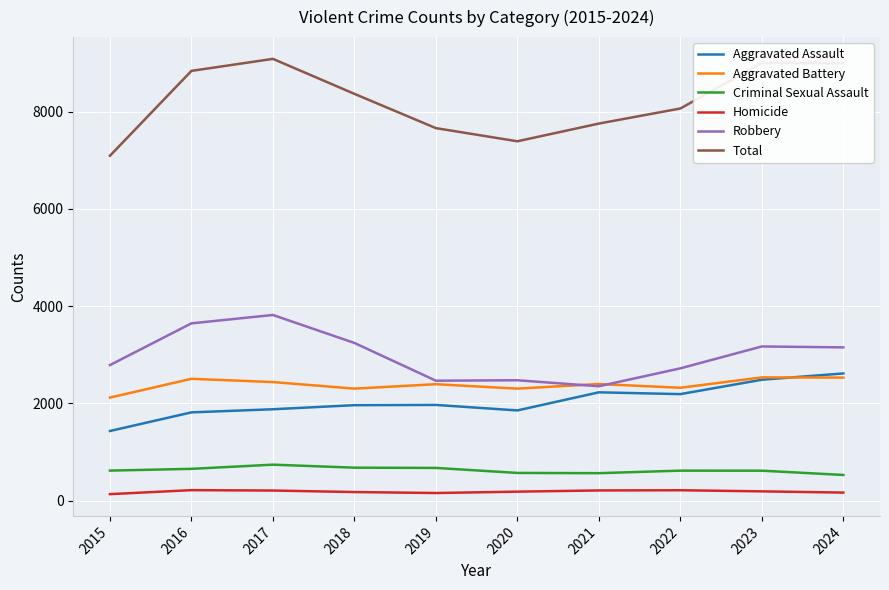

Rank the series at 2015 from lowest to highest value.

Homicide, Criminal Sexual Assault, Aggravated Assault, Aggravated Battery, Robbery, Total